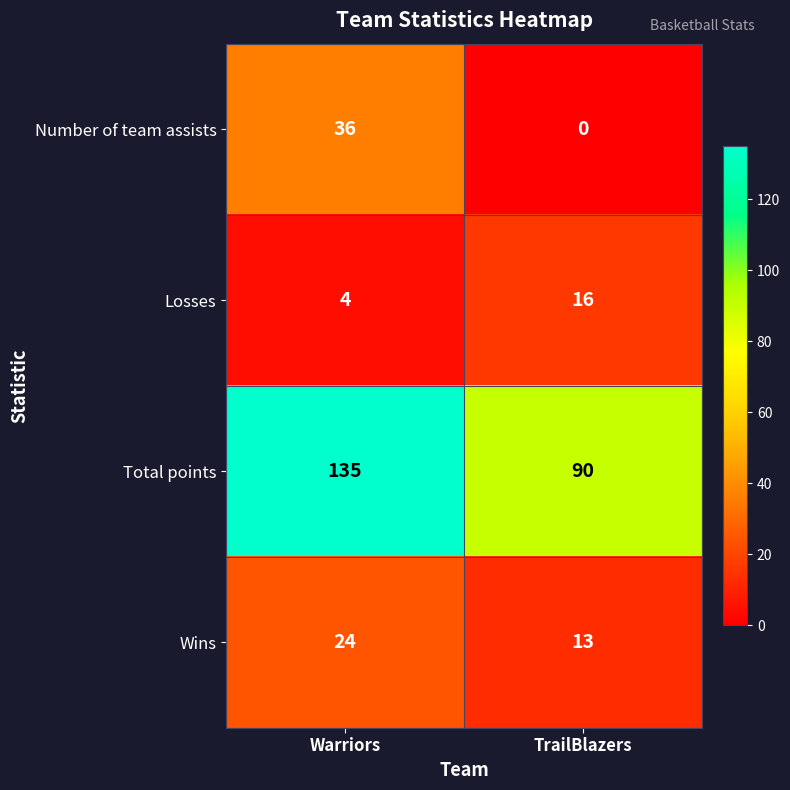

Reading left to right, what are all the values shown in this chart?

Number of team assists: 36	0
Losses: 4	16
Total points: 135	90
Wins: 24	13